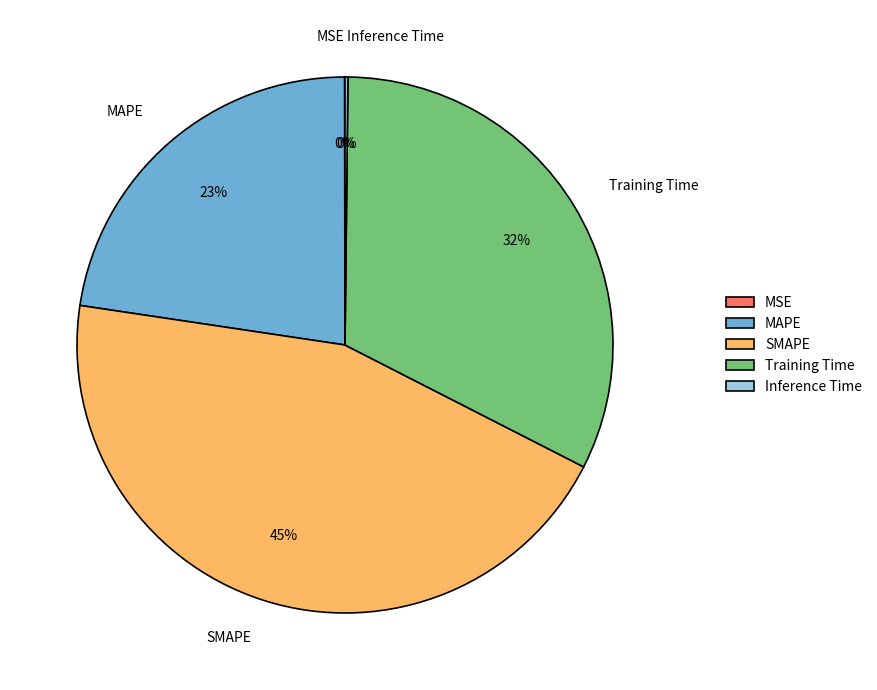

Is the sum of Training Time and SMAPE greater than half?

Yes